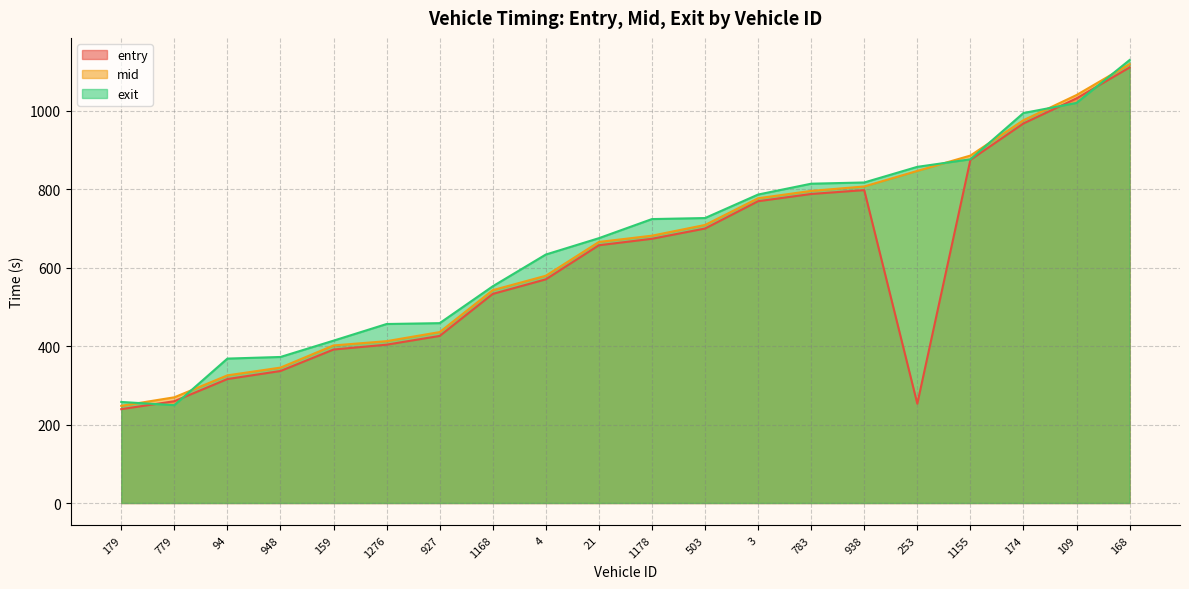

At which category is the sum across all series the highest?

168